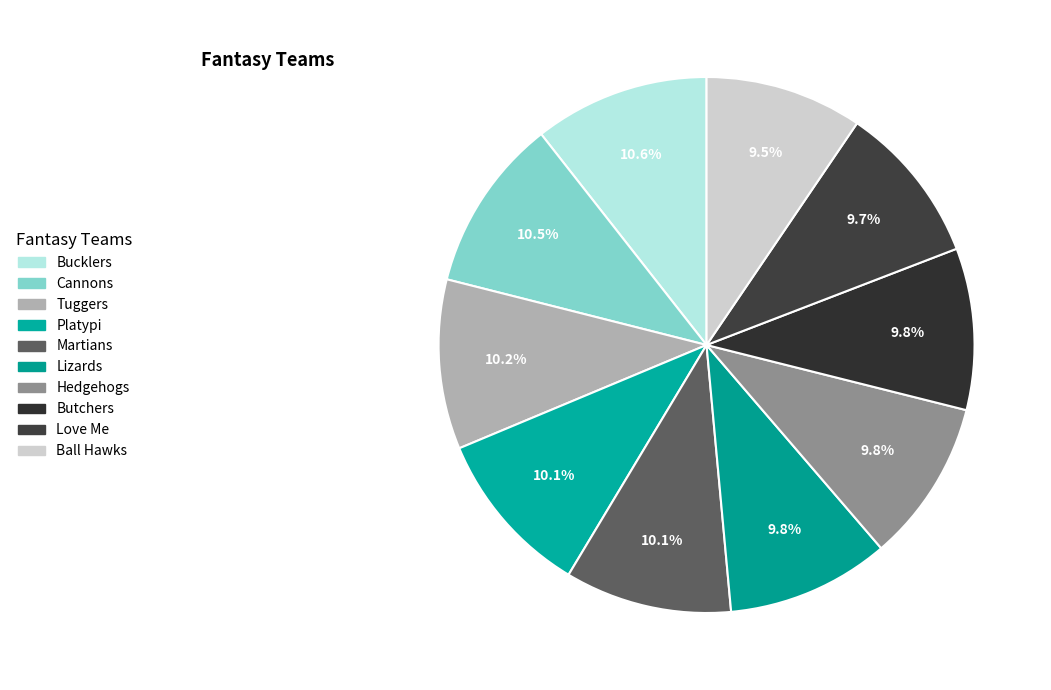

What is the total percentage of Cannons and Platypi?

20.6%